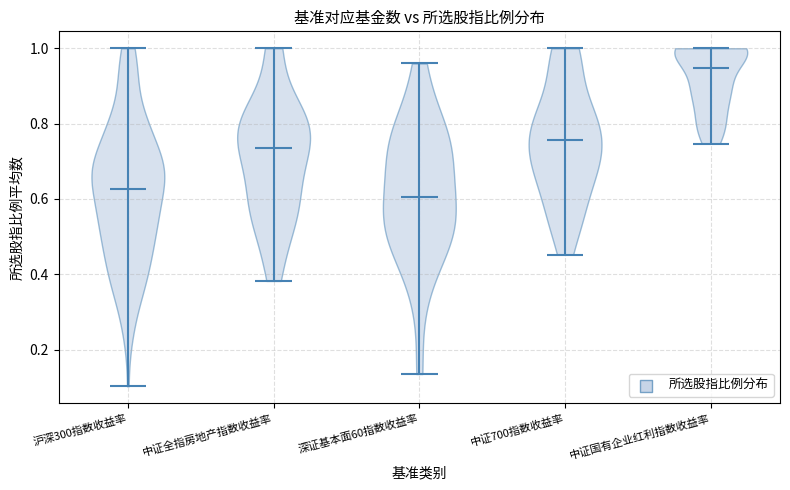

Reading left to right, read every violin against the y-axis: where its median line is, and the lowest and highest points it reaches. The values are not printed on the chart, so give them approximately, as read against the axis.

沪深300指数收益率: median line 0.62, lowest point 0.10, highest point 1.00
中证全指房地产指数收益率: median line 0.74, lowest point 0.38, highest point 1.00
深证基本面60指数收益率: median line 0.60, lowest point 0.14, highest point 0.96
中证700指数收益率: median line 0.76, lowest point 0.46, highest point 1.00
中证国有企业红利指数收益率: median line 0.94, lowest point 0.74, highest point 1.00